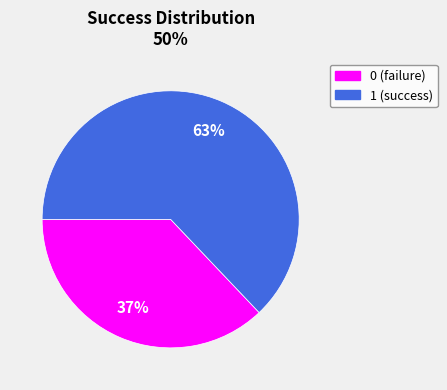

How many slices are in this pie chart?

2